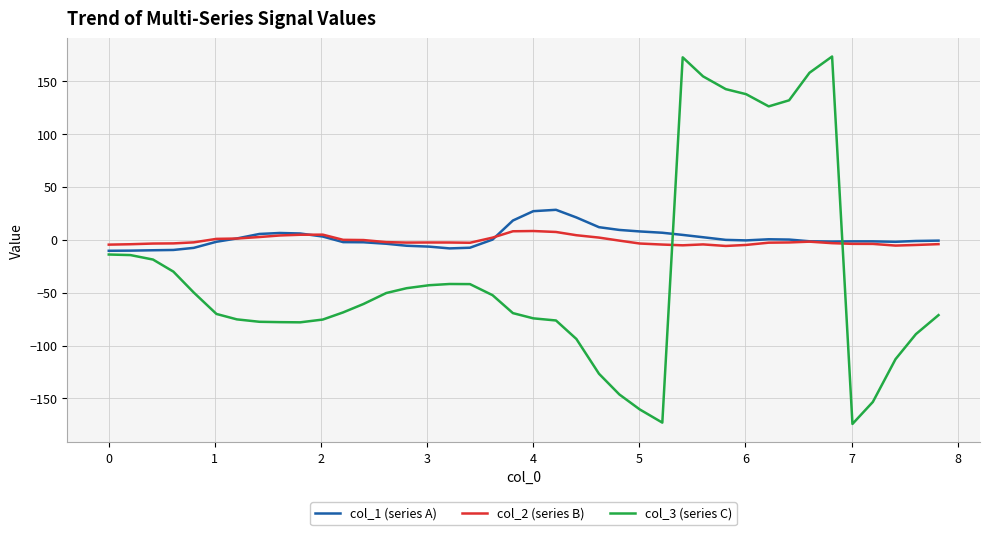

What is the maximum value shown in the chart?

173.0